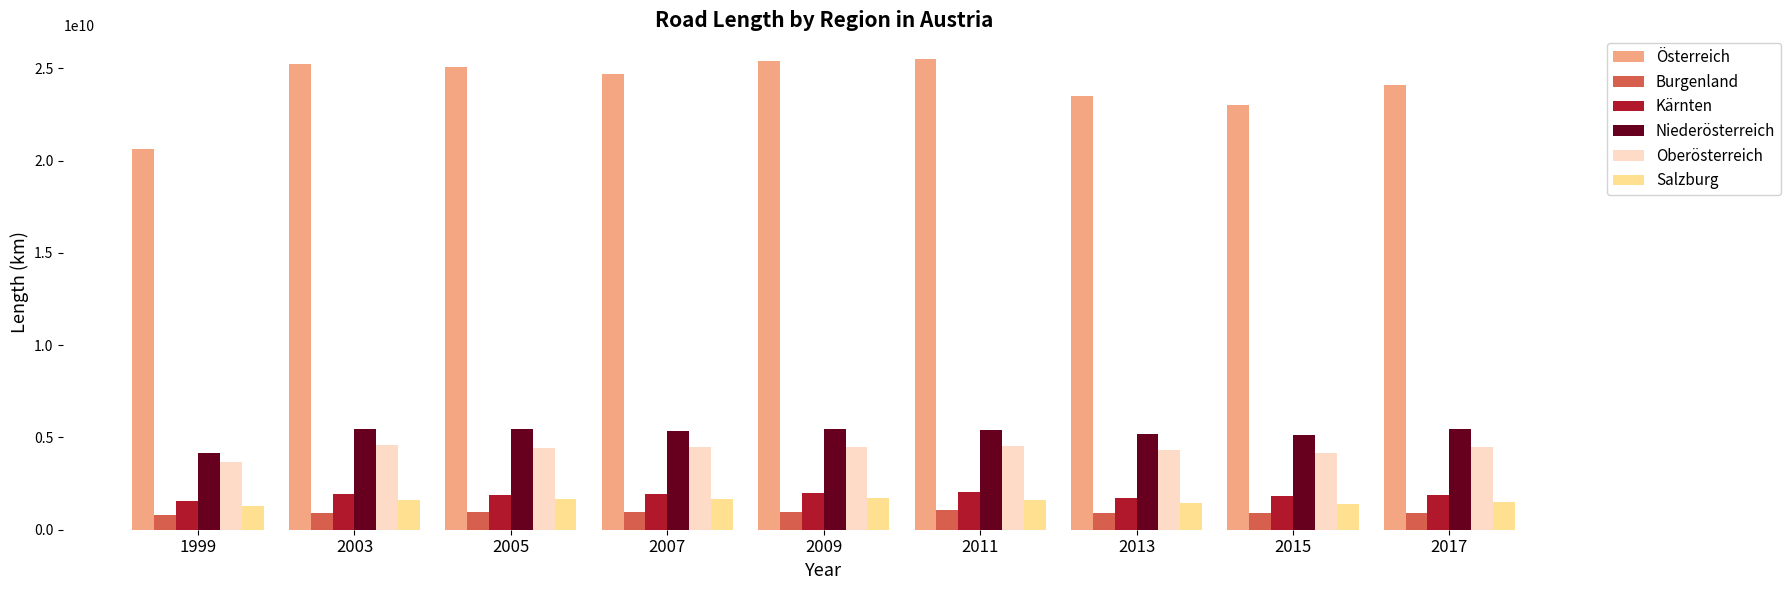

What is the maximum value shown in the chart?

25521178654.5